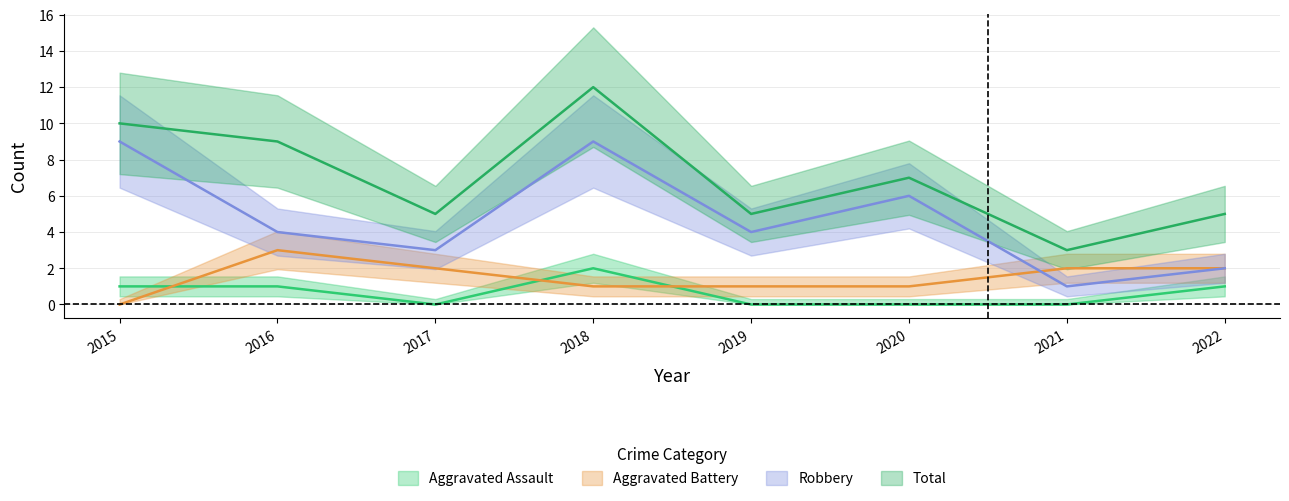

How many positive values does the Aggravated Assault series have?

4